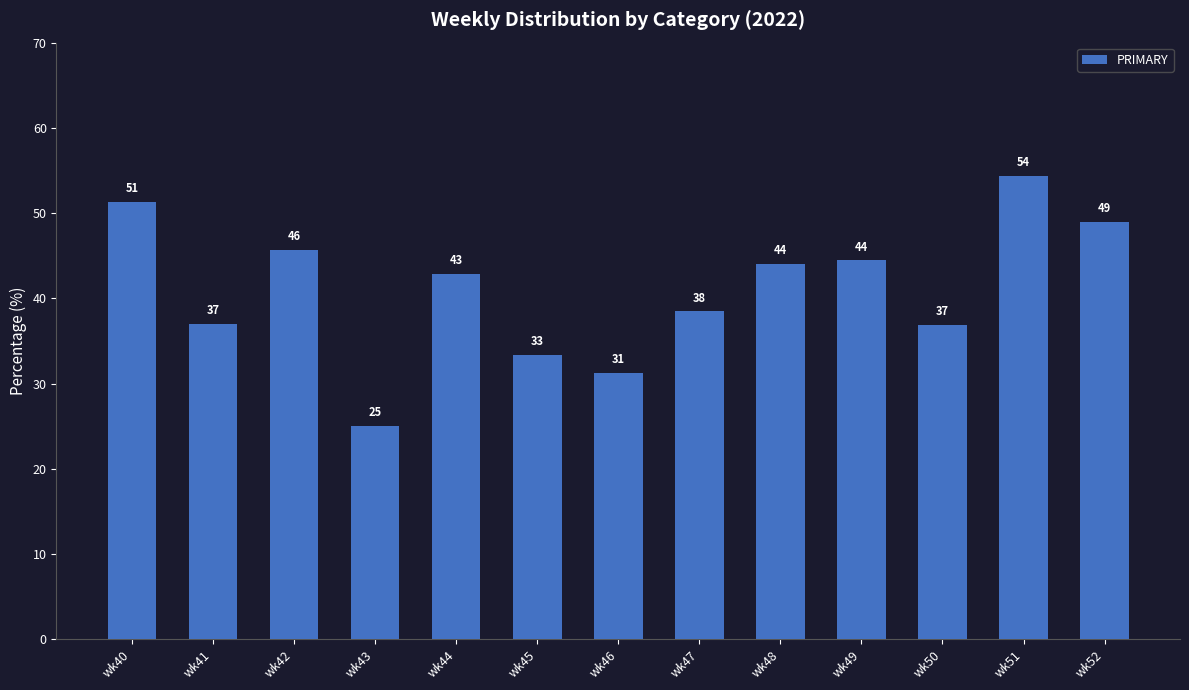

What is the difference between the maximum and second lowest values?

23.1